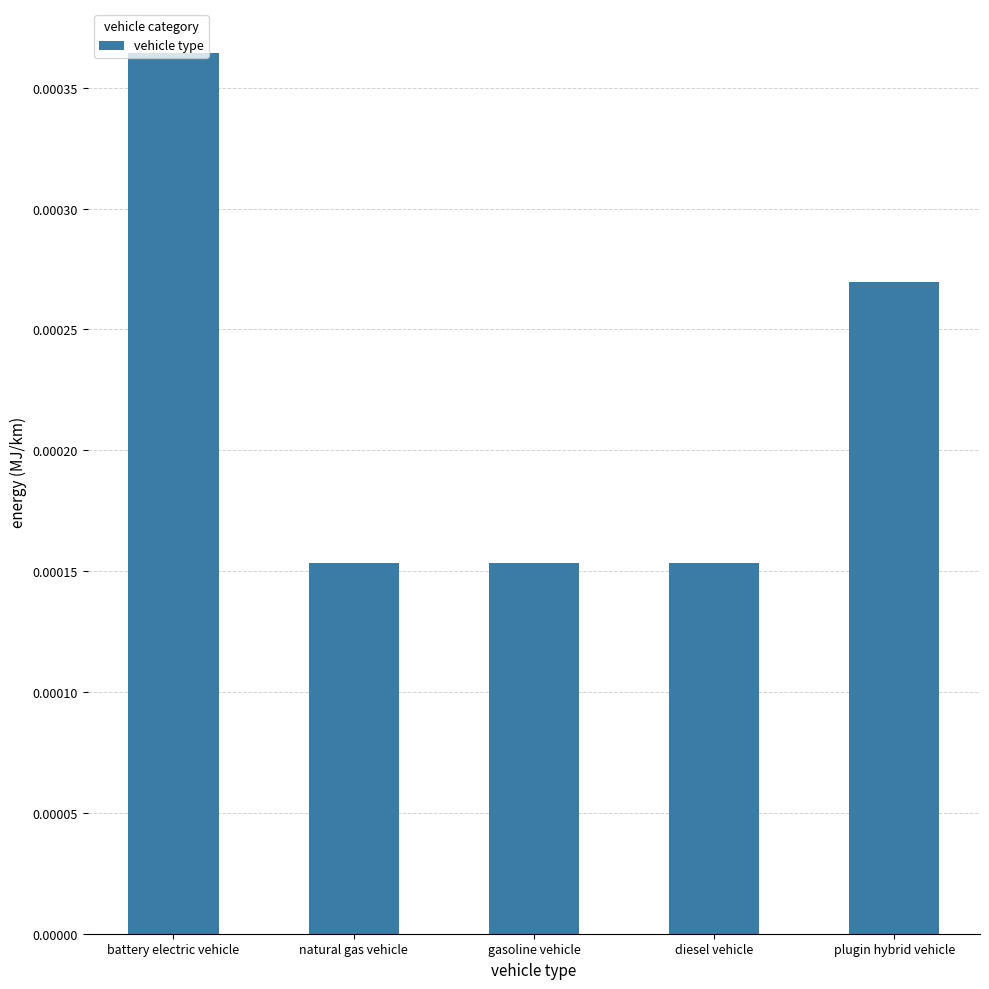

What is the label of the 4th bar from the left?

diesel vehicle